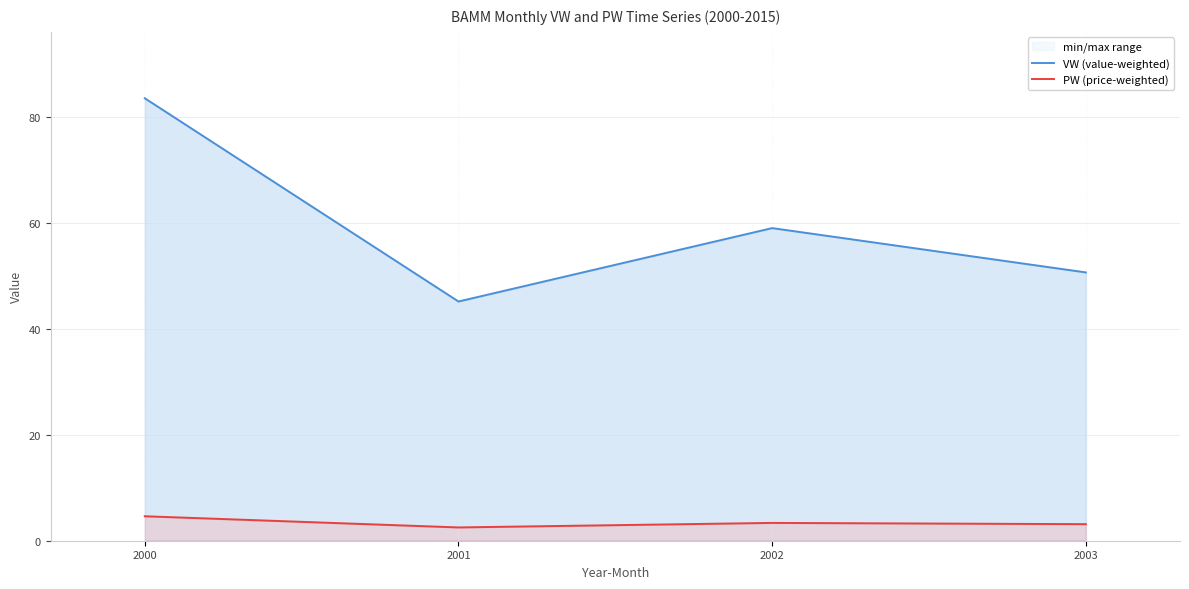

Is it true that PW (price-weighted) equals 4.6 at 2000?

True